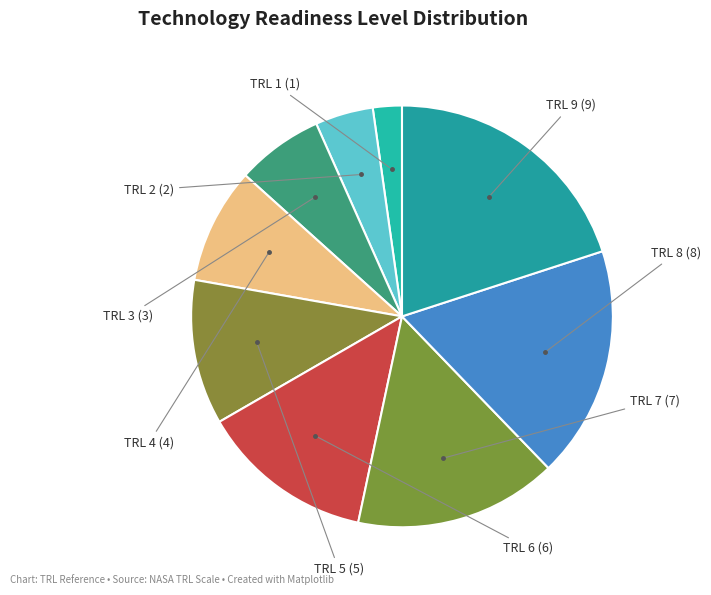

How many segments does this pie chart have?

9